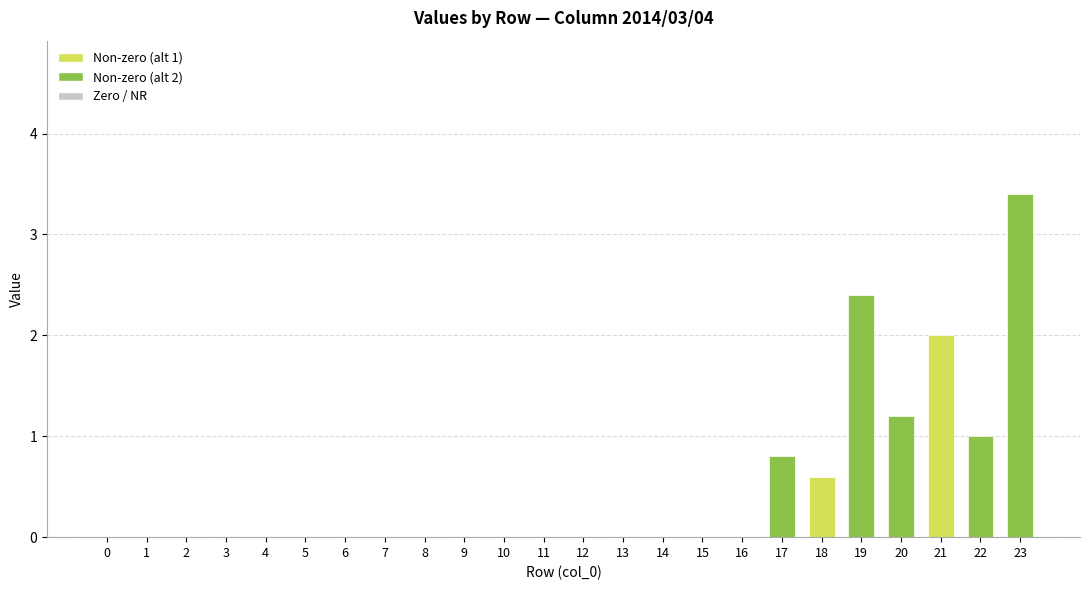

What is the sum of all values?

11.4